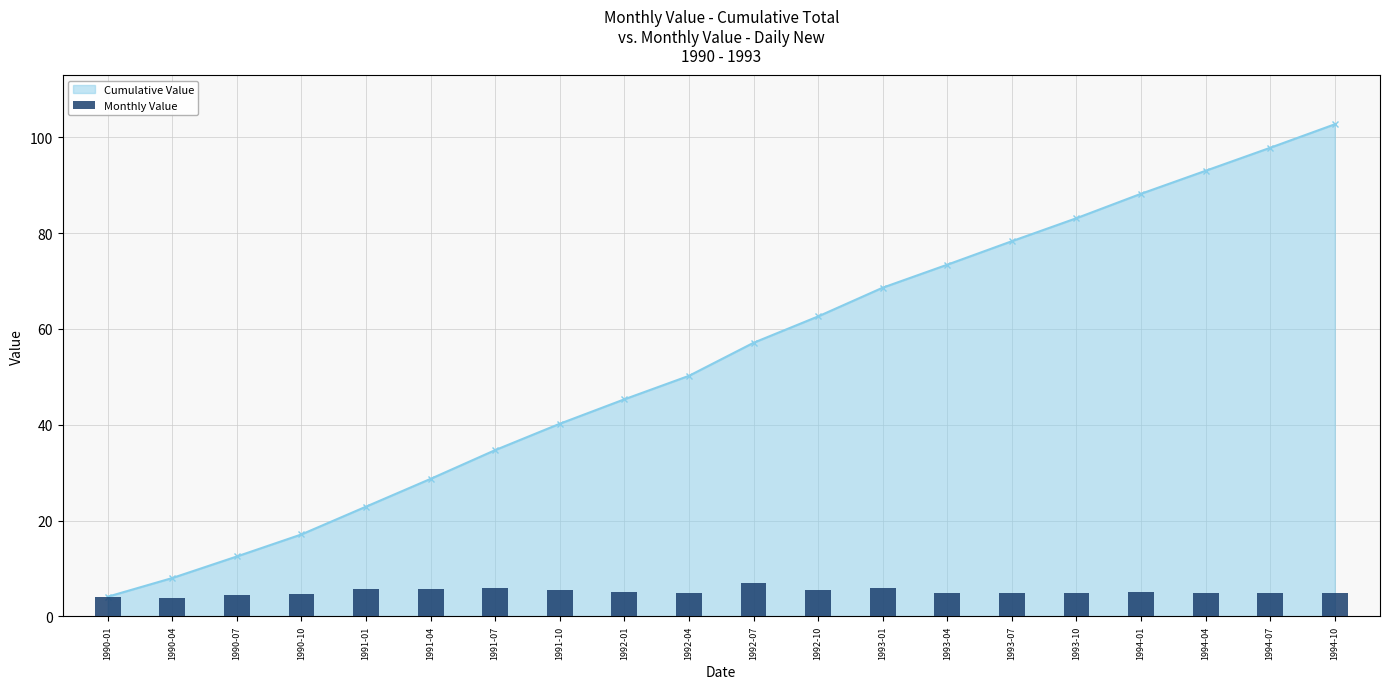

Is the value of Cumulative Value at 1992-07 greater than the value of Monthly Value at 1993-10?

Yes